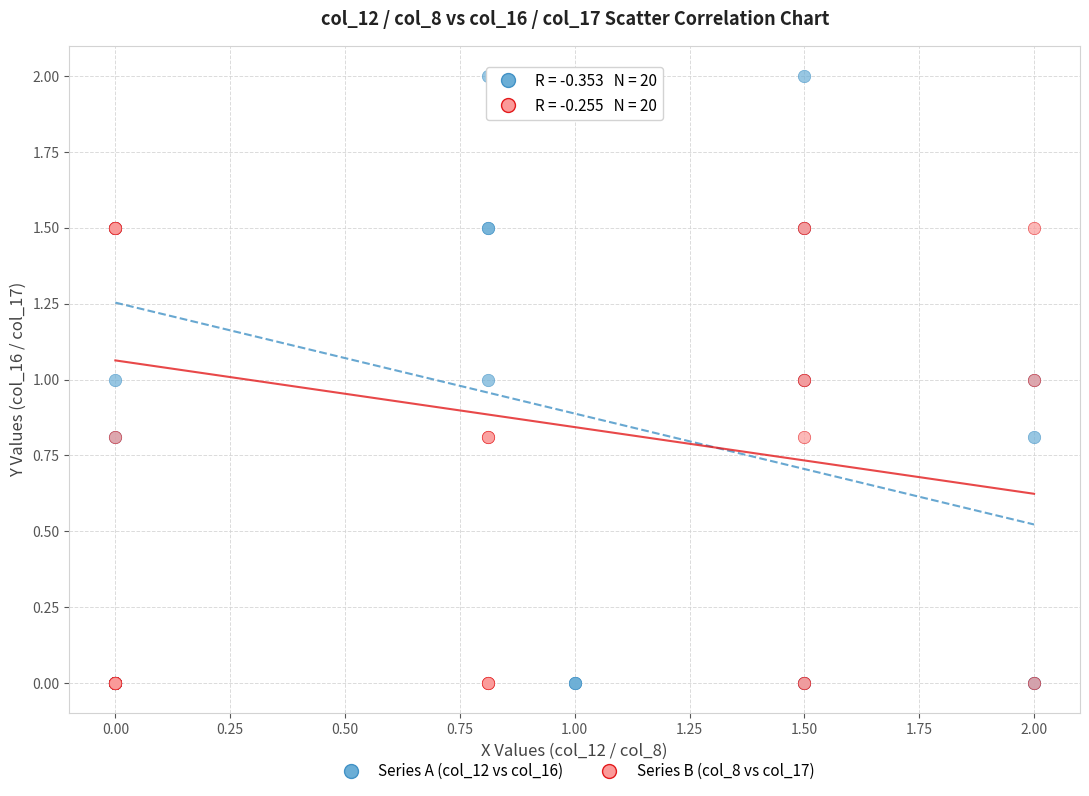

Which series contains the highest Y value?

Series A (col_12 vs col_16)